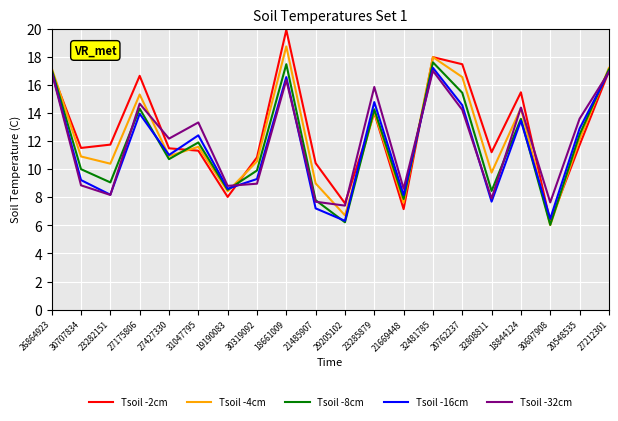

How many interior local valleys does the Tsoil -4cm series have?

7